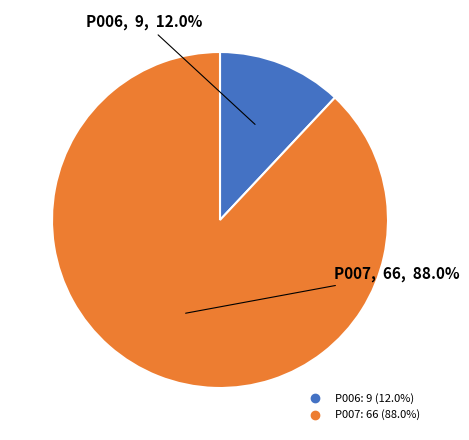

What is the ratio of the value at P007 to the value at P006?

7.3